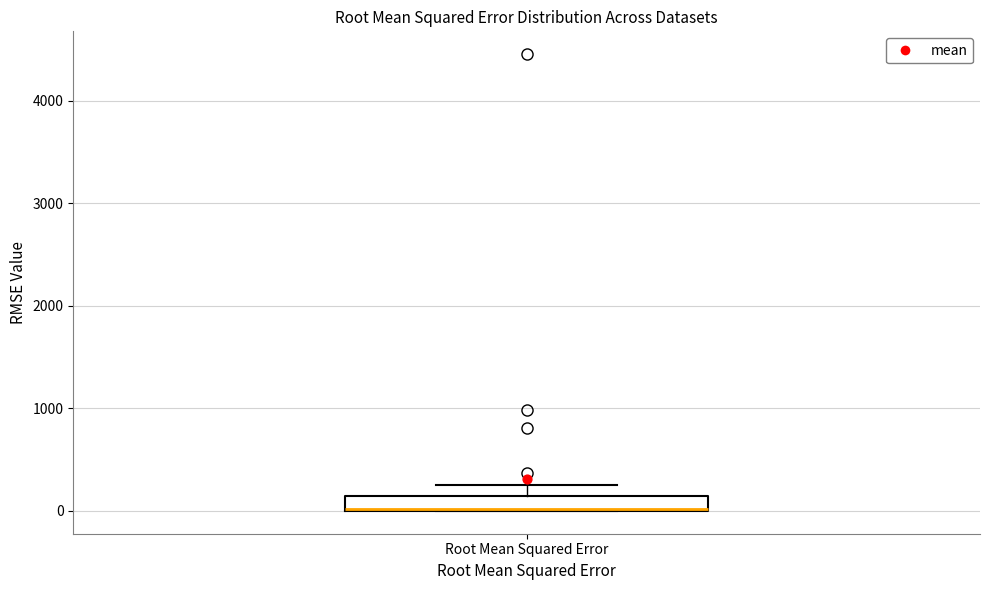

Where does the upper whisker of the box for Root Mean Squared Error end on the y-axis? The values are not printed on the chart, so give them approximately, as read against the axis.

300